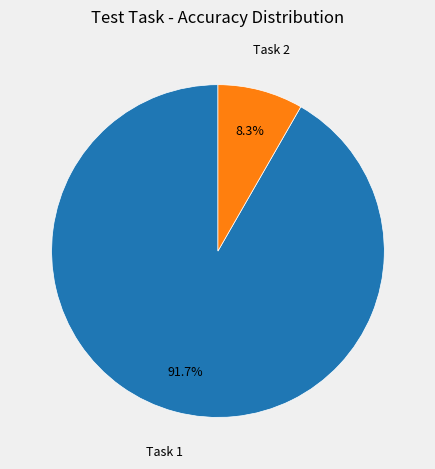

Is there any slice that represents more than half of the pie?

Yes